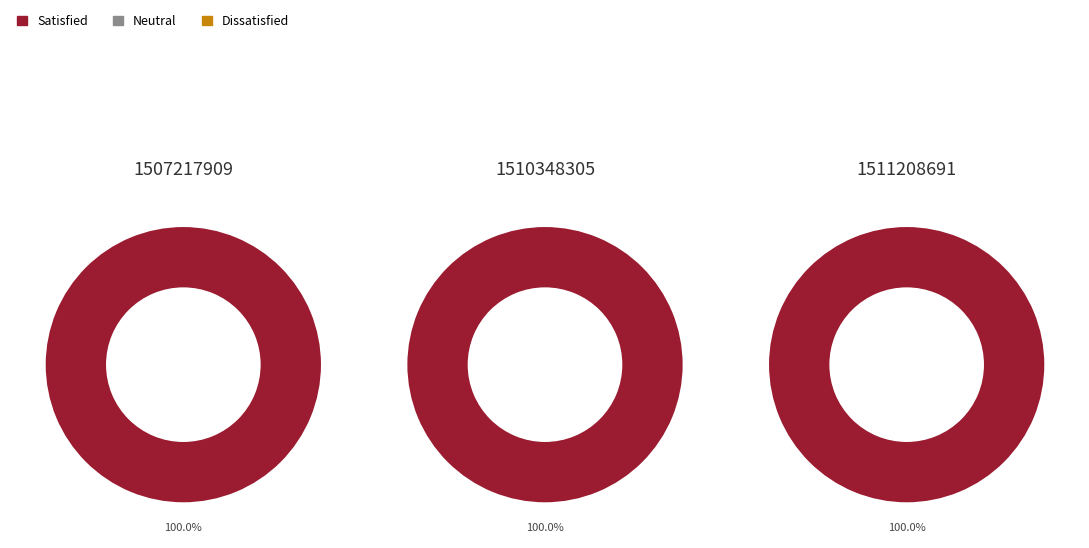

Which slice is the smallest?

1507217909